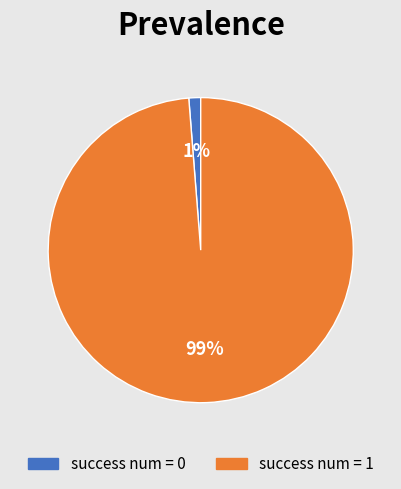

True or false: success num = 0 accounts for 1% of the total.

True